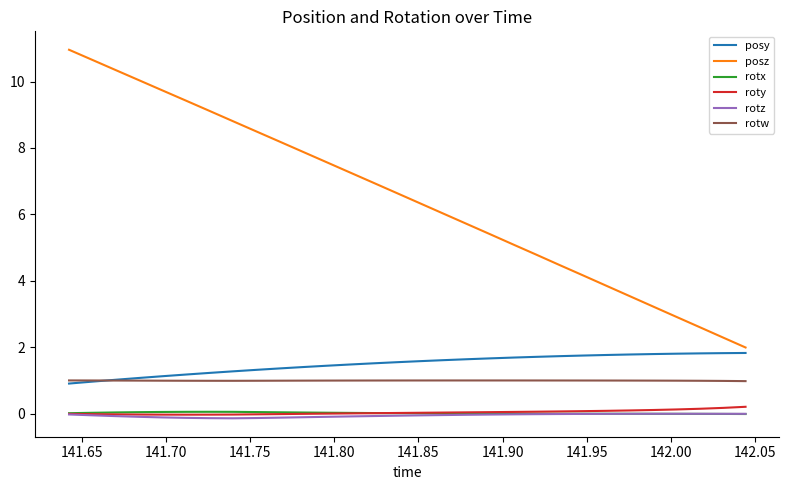

Which series has the largest total across all categories?

posz